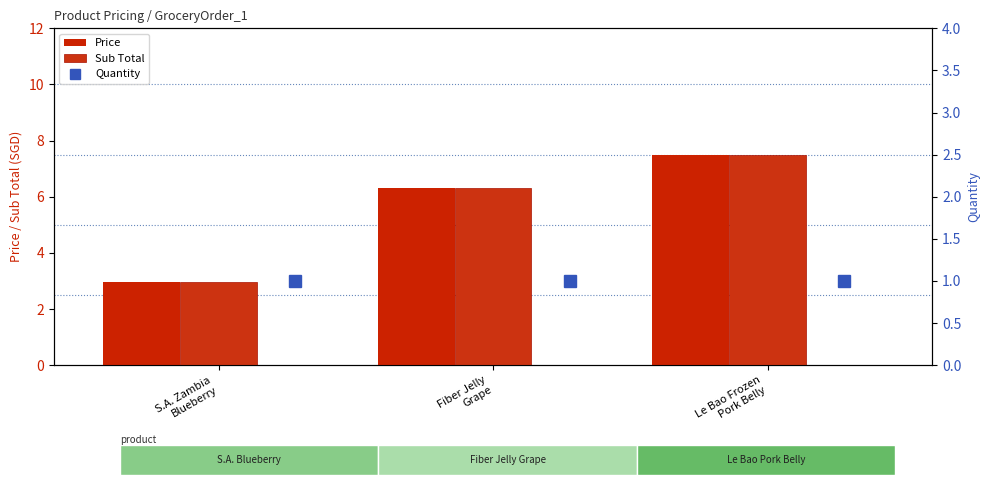

Which series has the widest spread of values?

Price